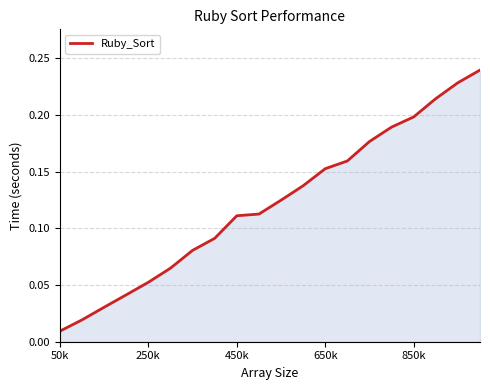

What is the value of the 15th point from the left?

0.2